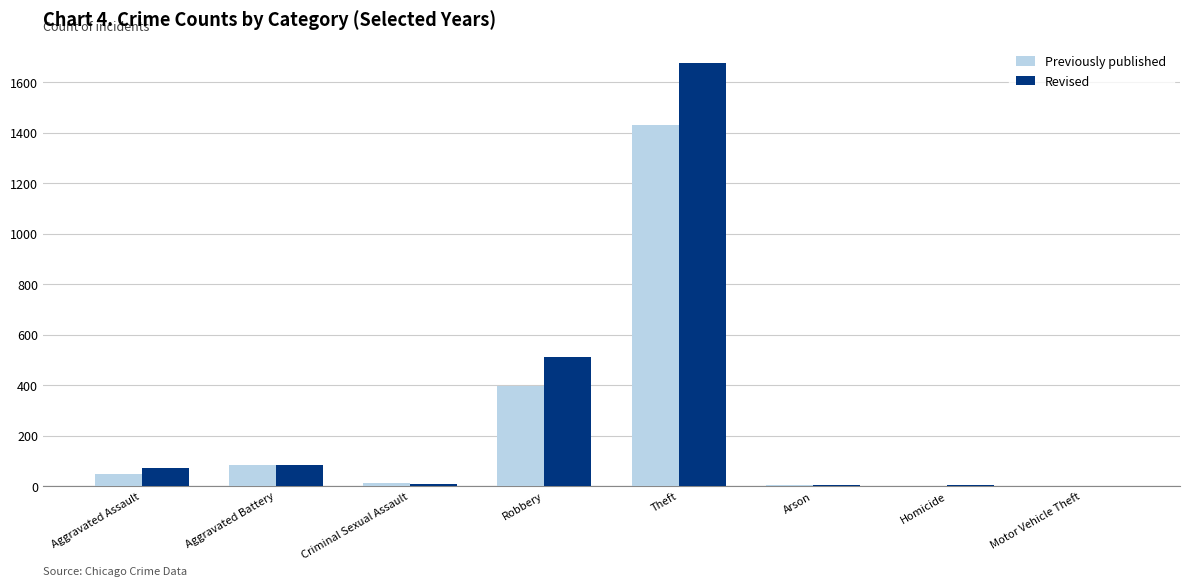

Which series has the largest total across all categories?

Revised